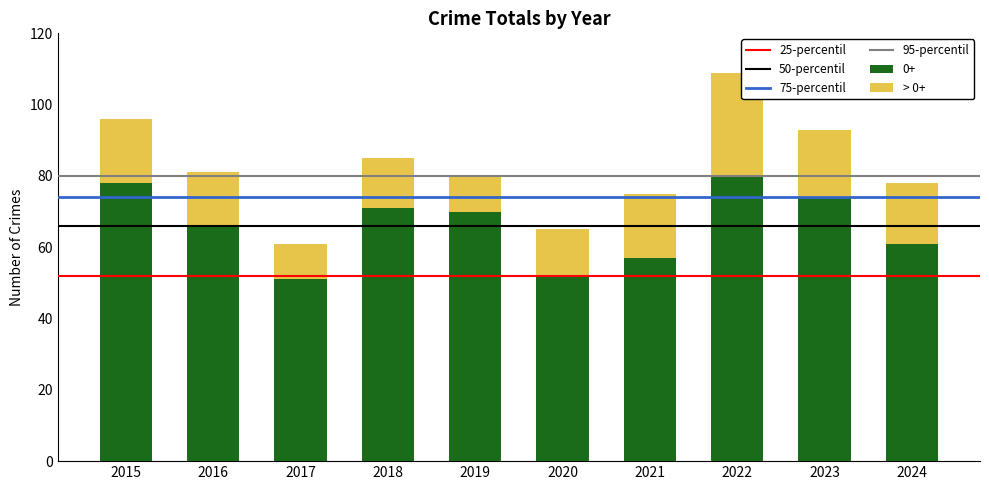

How many series are shown in this chart?

2